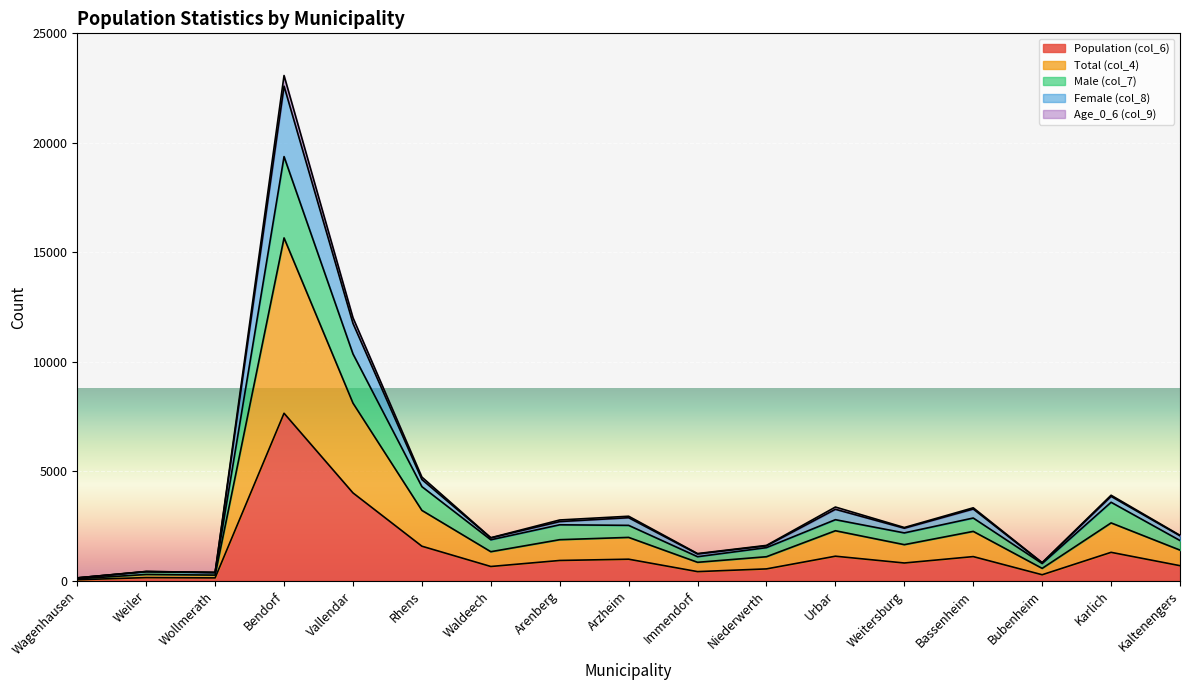

True or false: Total (col_4) and Male (col_7) cross at least once.

False